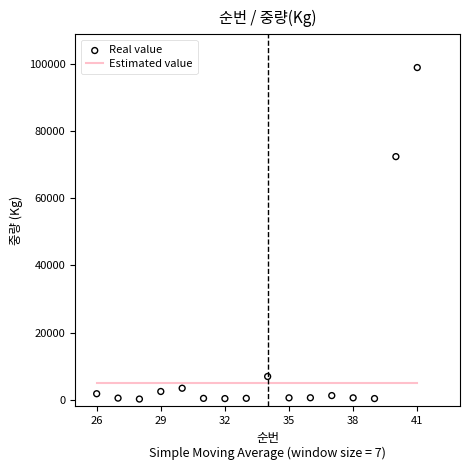

What is the range of X values (max minus min)?

15